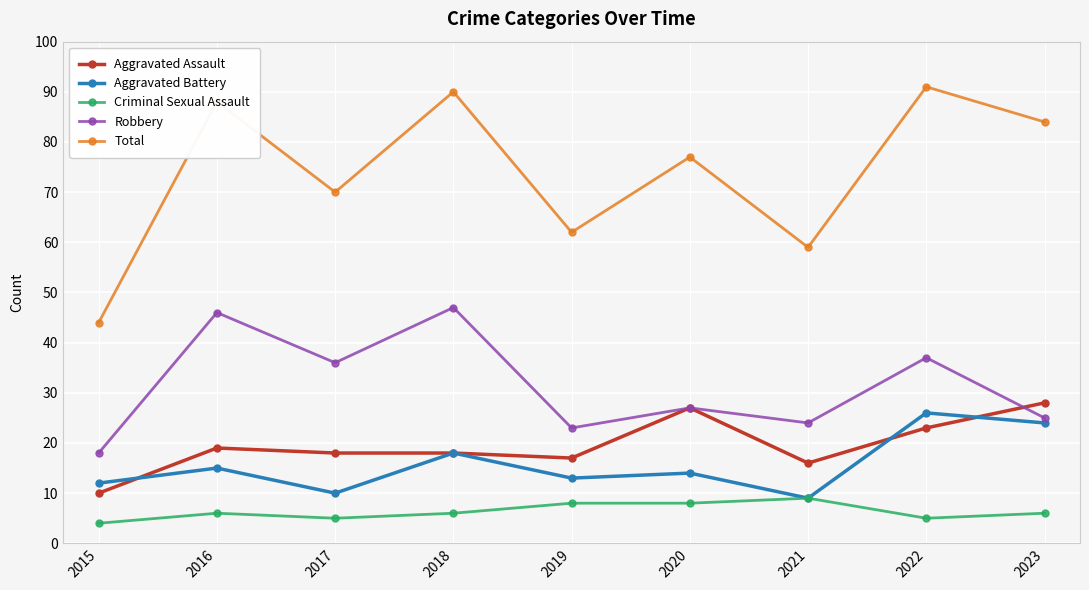

At which label is Total closest to 67?

2017